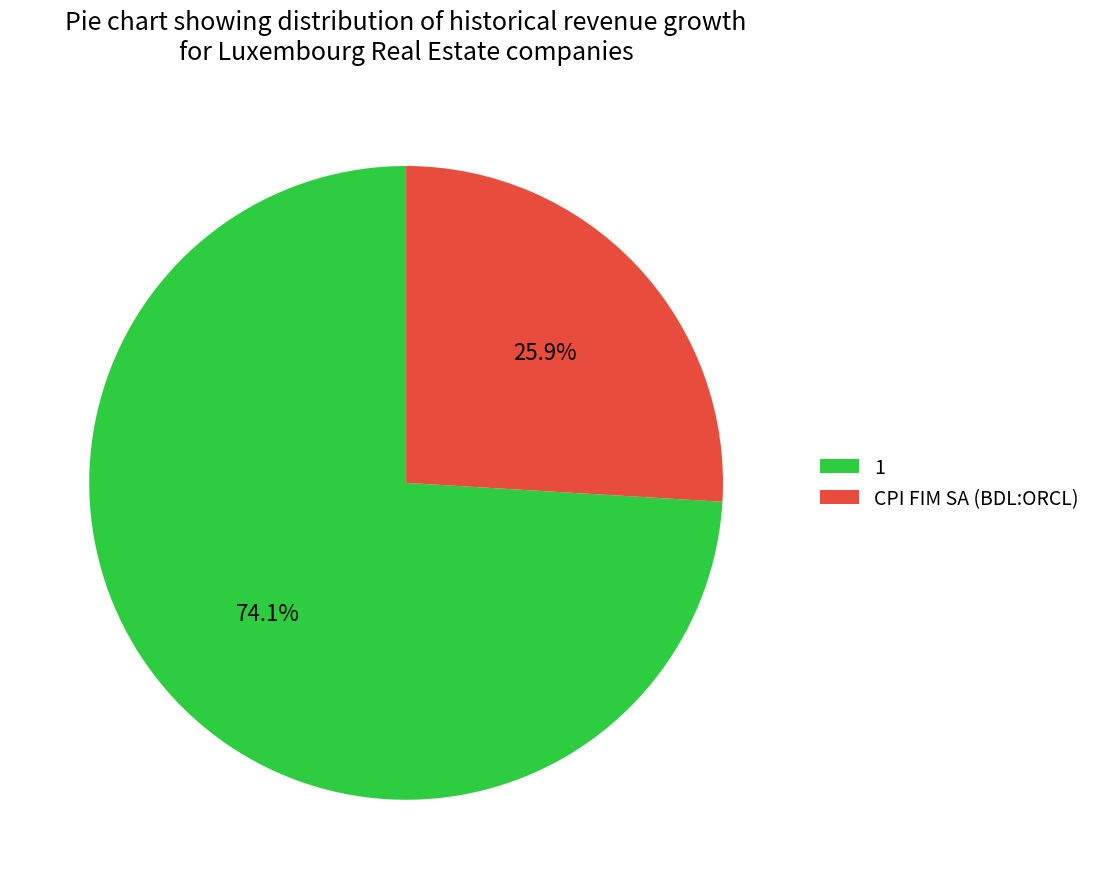

What percentage is NOT represented by CPI FIM SA (BDL:ORCL)?

74.1%